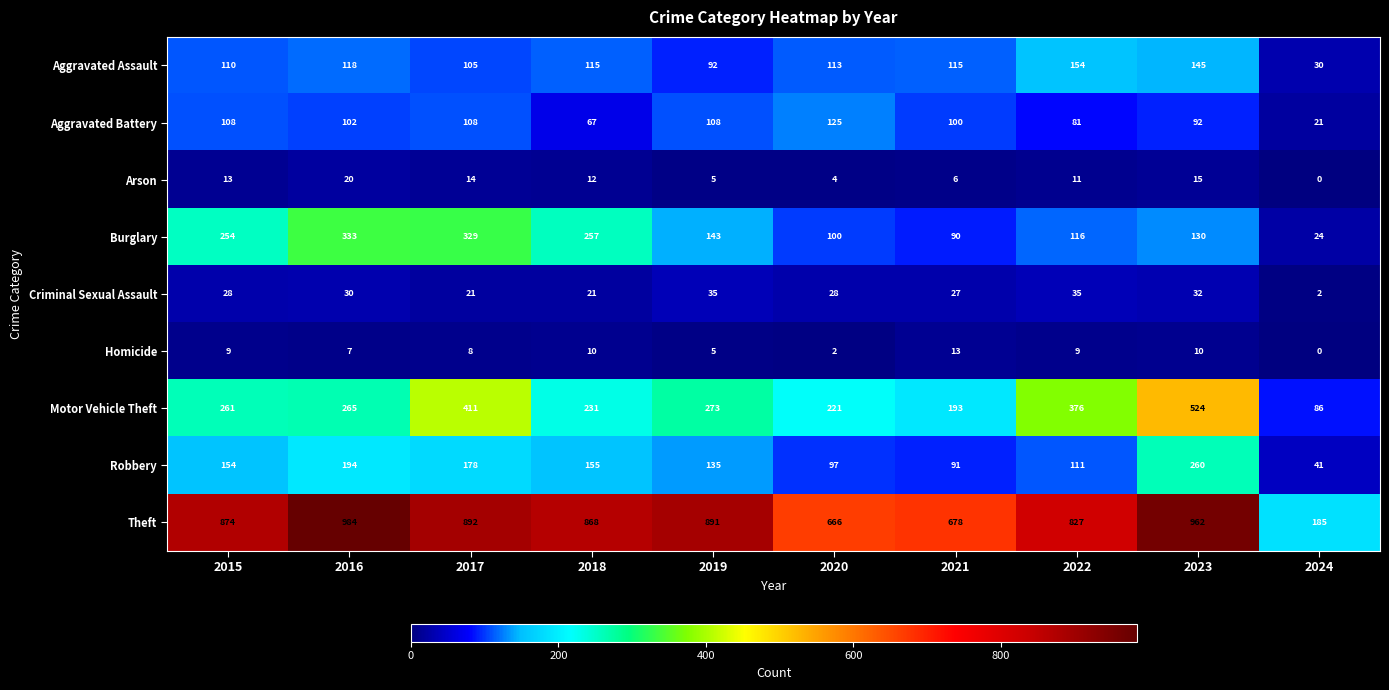

The Homicide series shows 2 at 2020. True or false?

True